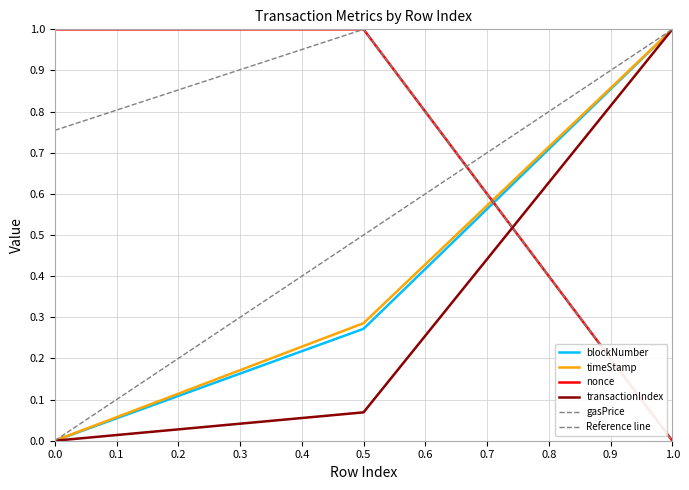

The timeStamp series shows 1.0 at 2. True or false?

True